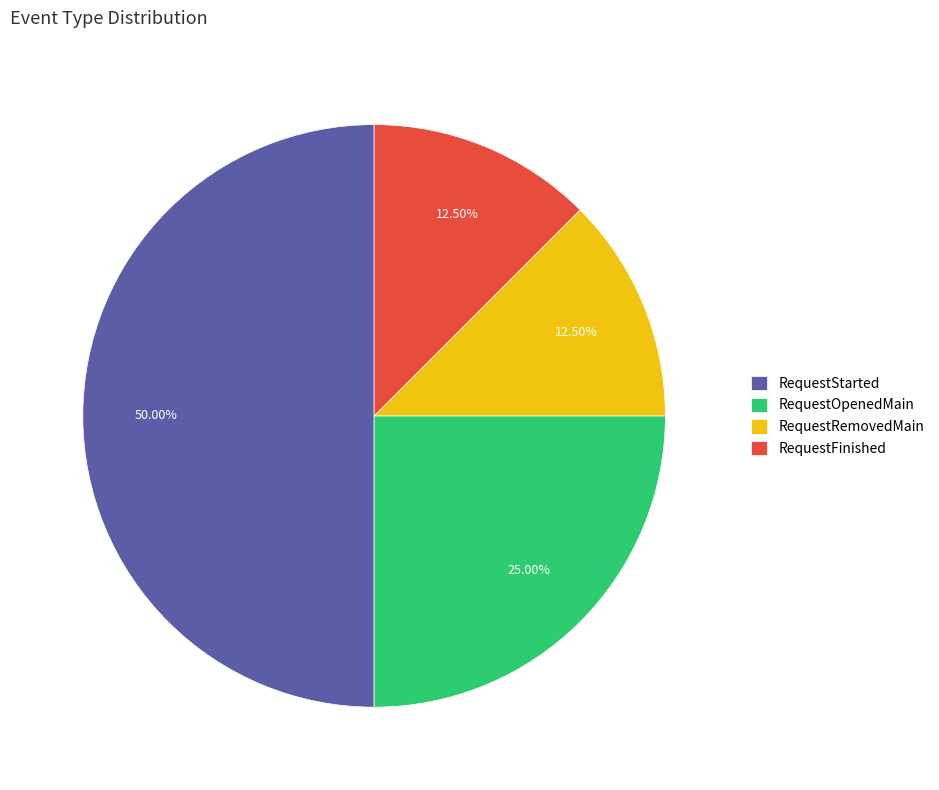

Which has a higher value, RequestOpenedMain or RequestStarted?

RequestStarted